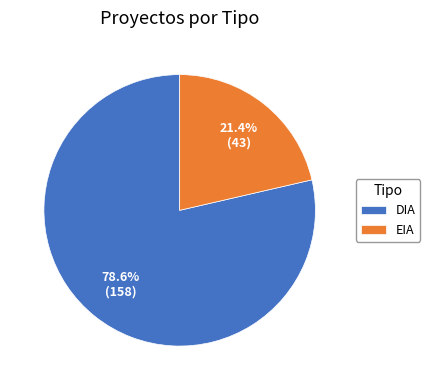

To the nearest percent, what is the average slice percentage?

50%